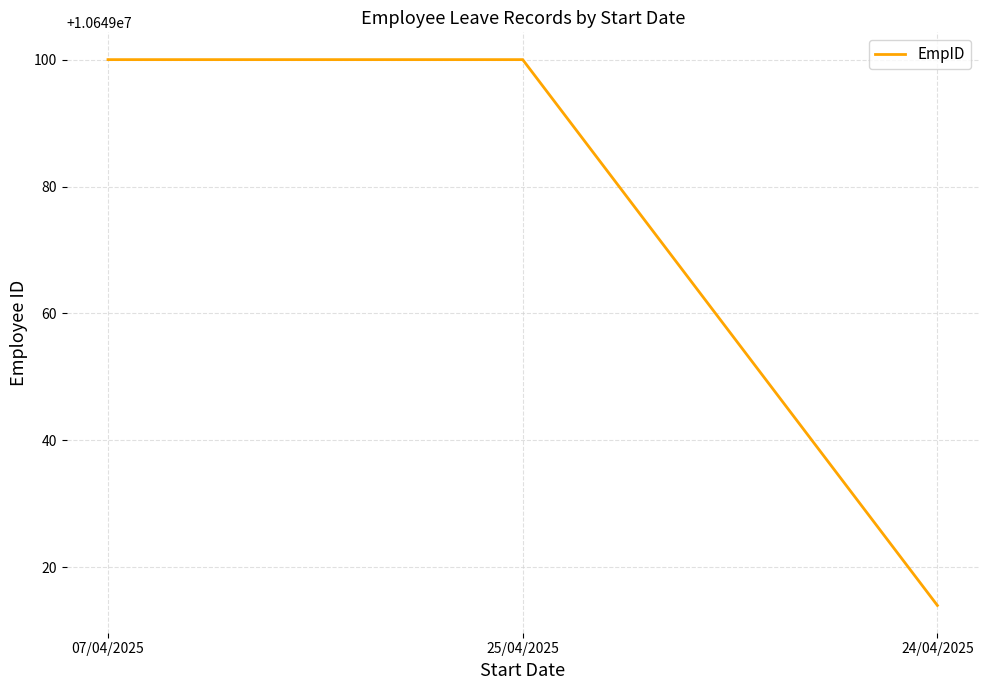

What is the difference between the second highest and minimum values?

86